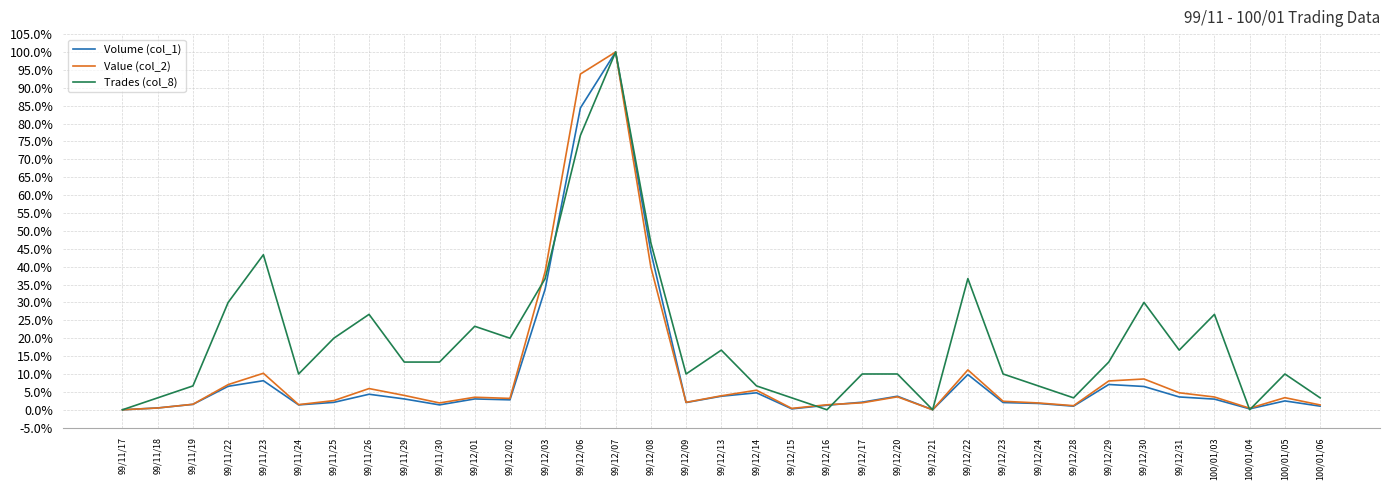

What are all the series names shown in the legend?

Volume (col_1), Value (col_2), Trades (col_8)